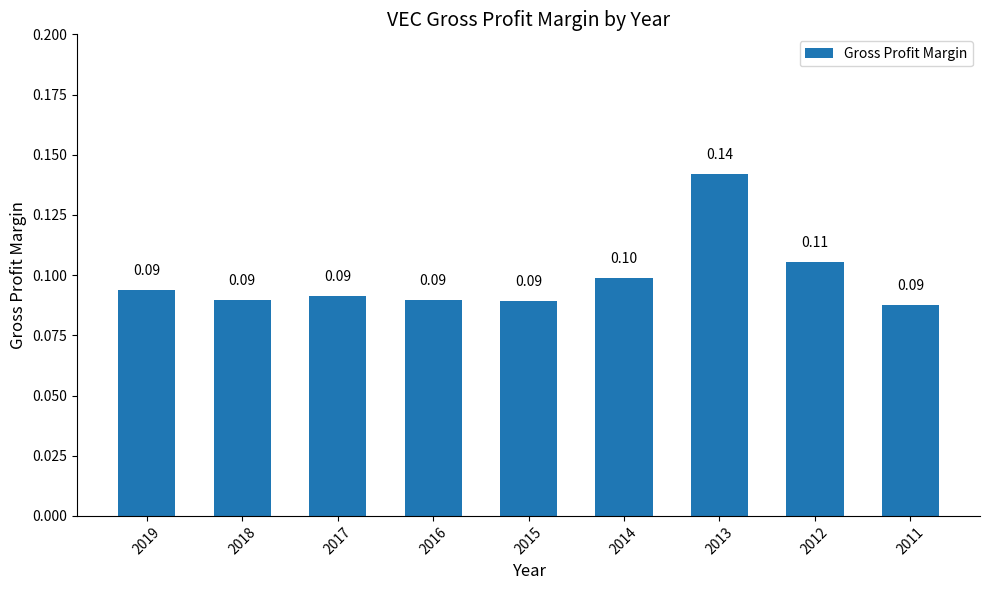

Reading left to right, extract all data points from this chart.

0.1	0.1	0.1	0.1	0.1	0.1	0.1	0.1	0.1